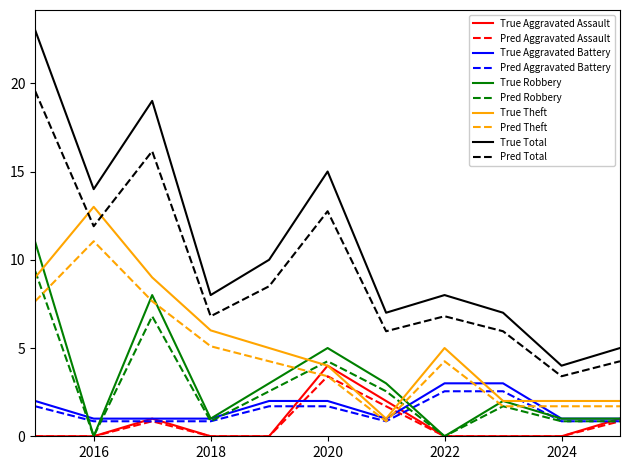

True or false: True Total and Pred Theft intersect in this chart.

False